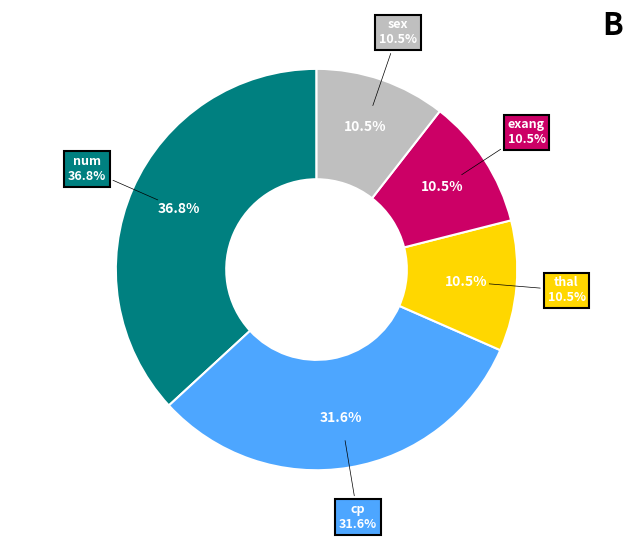

Rank the categories by value from lowest to highest.

thal, exang, sex, cp, num